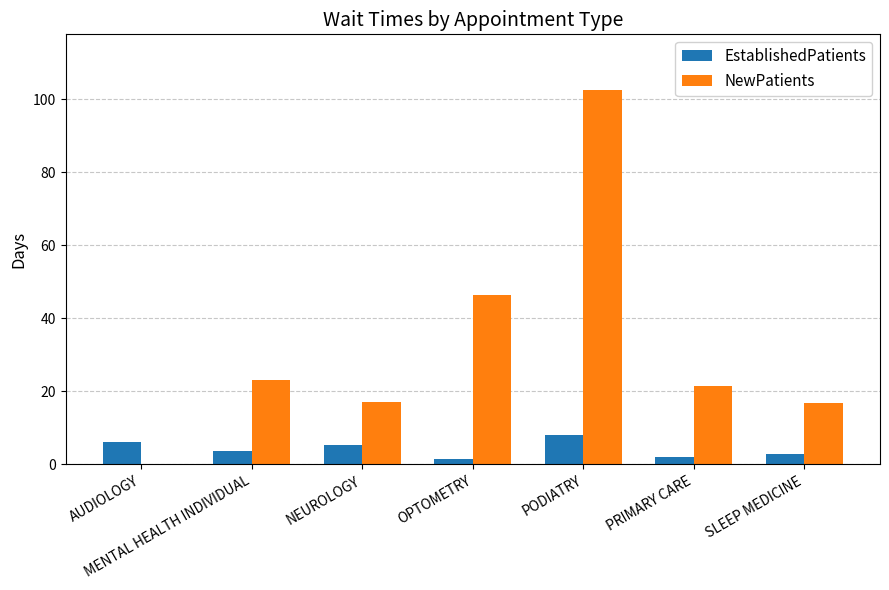

Which series has the largest total across all categories?

NewPatients